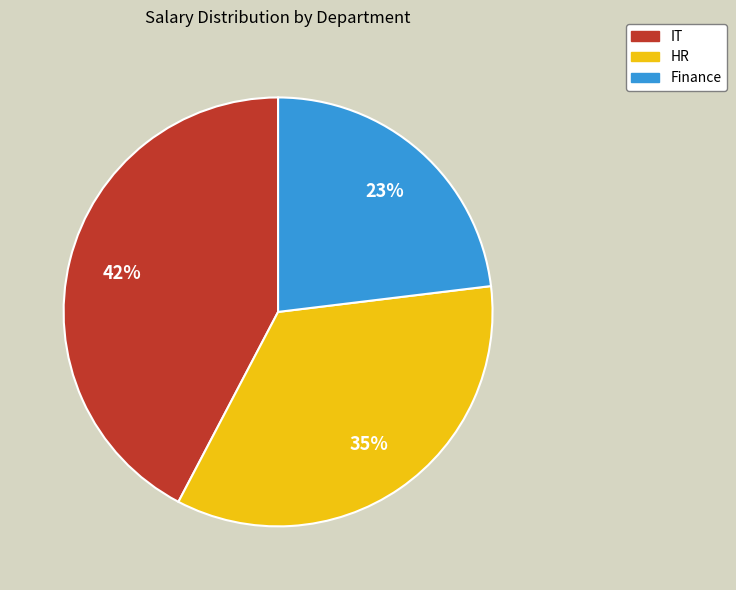

Is Finance the majority of the pie?

No